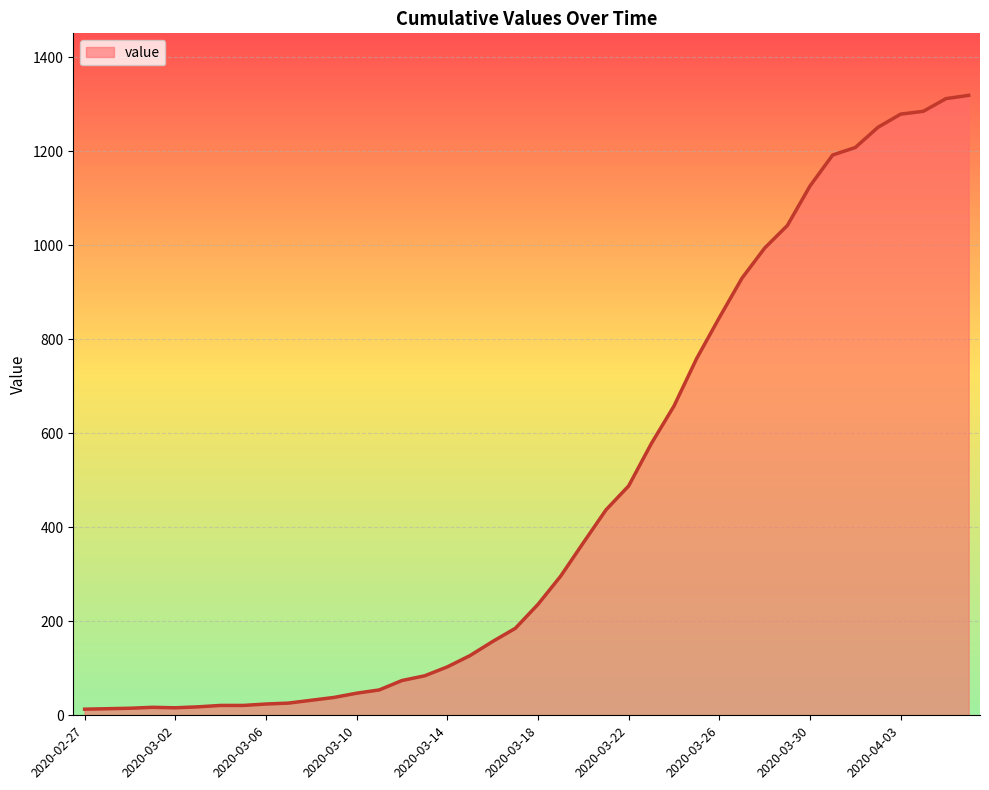

What is the maximum value shown in the chart?

1319